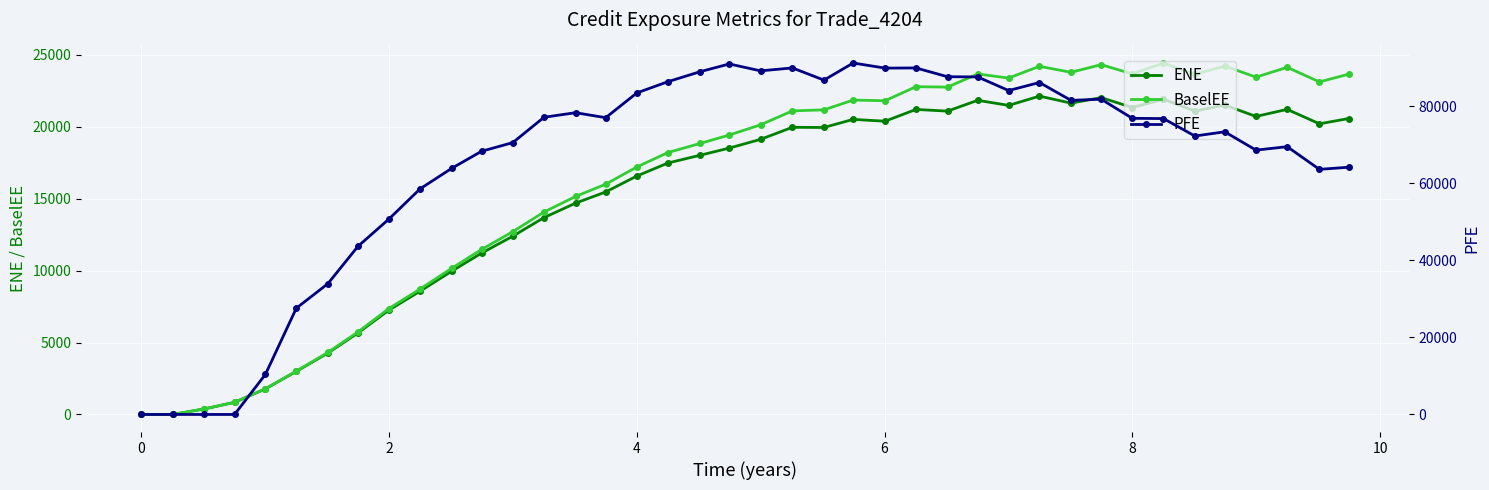

Count the number of categories in the chart.

40